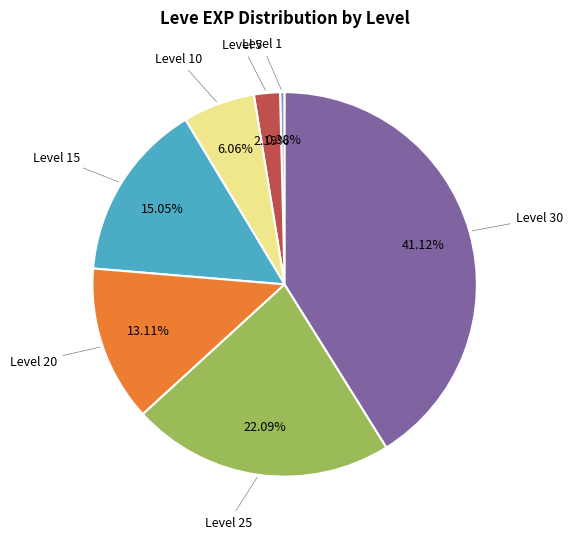

Which has a higher value, Level 25 or Level 30?

Level 30